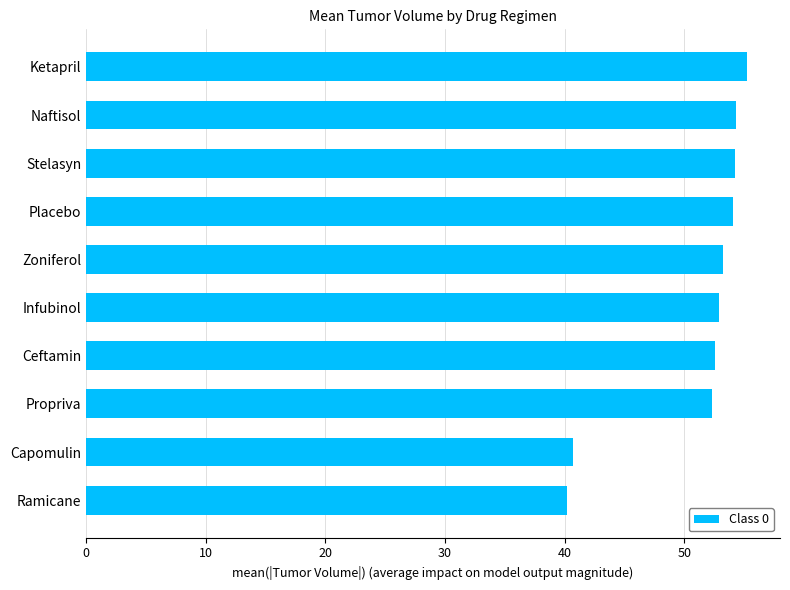

What is the difference between the maximum and minimum values?

15.0